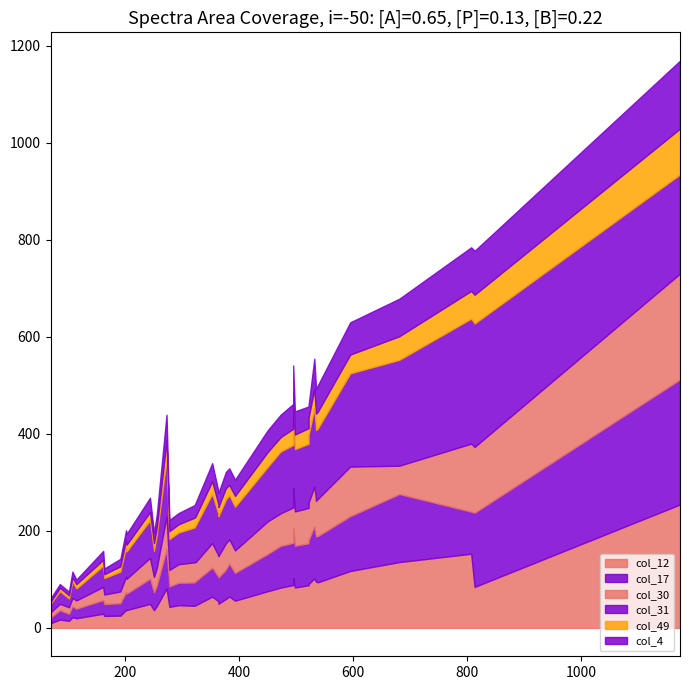

Between 10 and 22, which series saw the biggest shift?

col_31